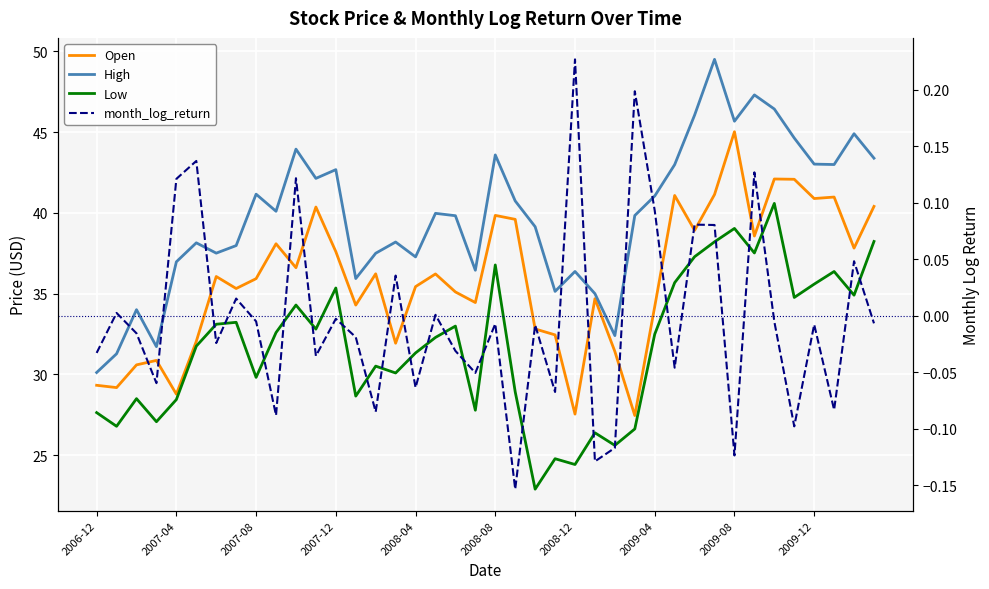

At 2007-12, list the series in order from largest to smallest.

High, Open, Low, month_log_return